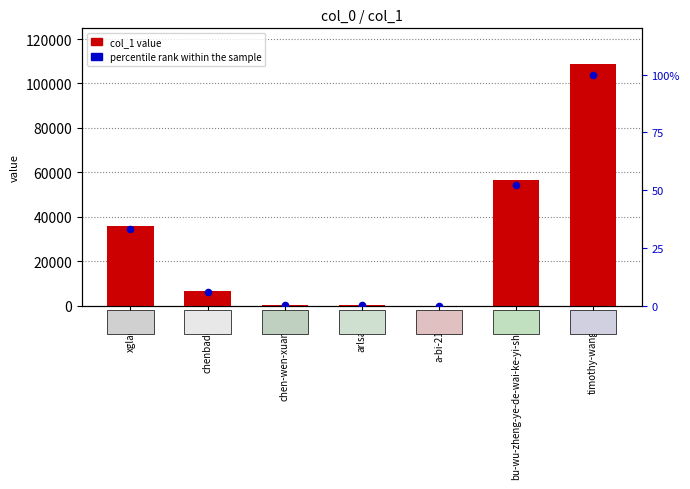

Which series reaches the minimum Y coordinate?

percentile rank within the sample